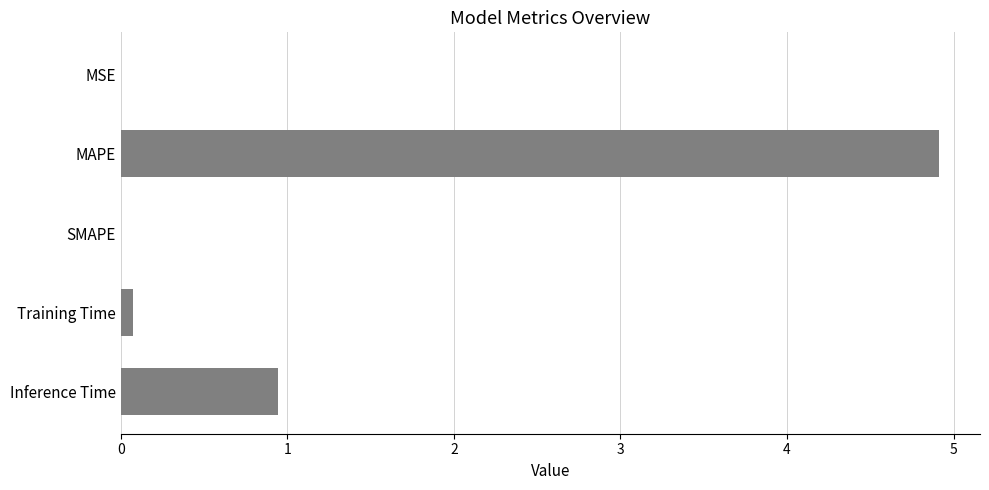

What is the sum of all values?

5.9